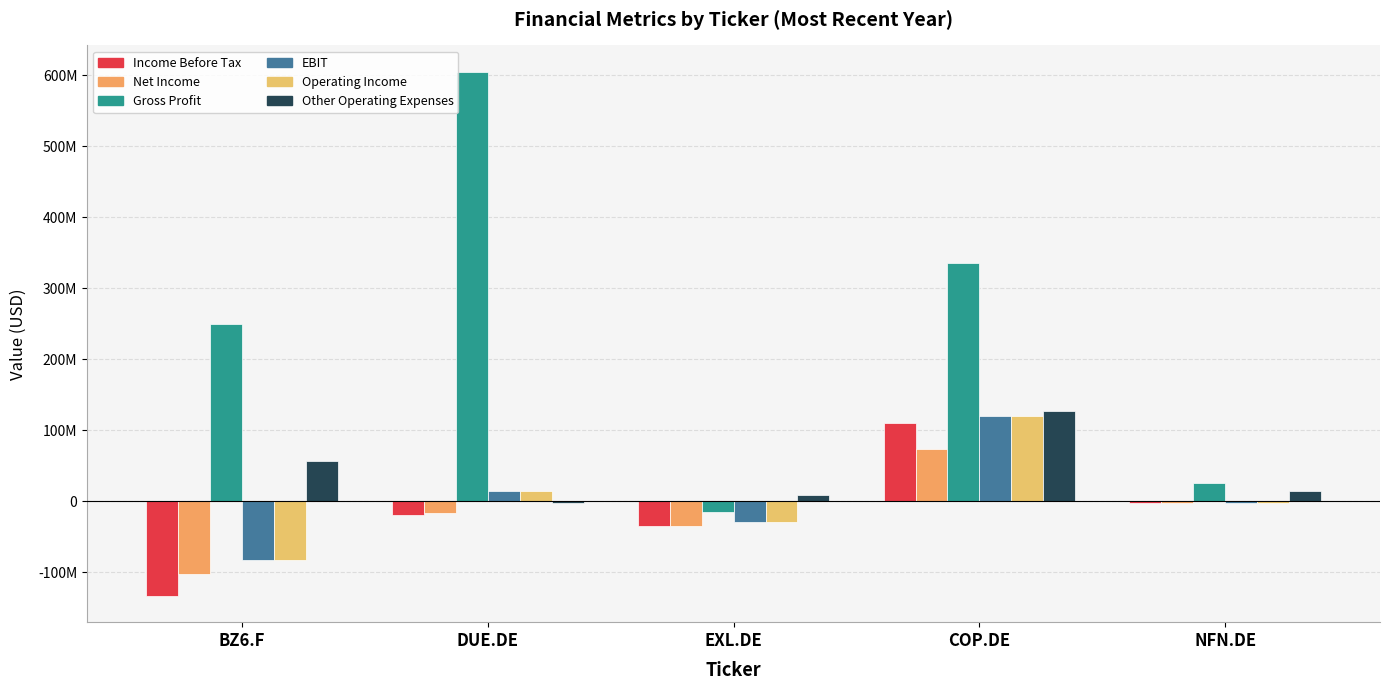

Are the bars horizontal?

No